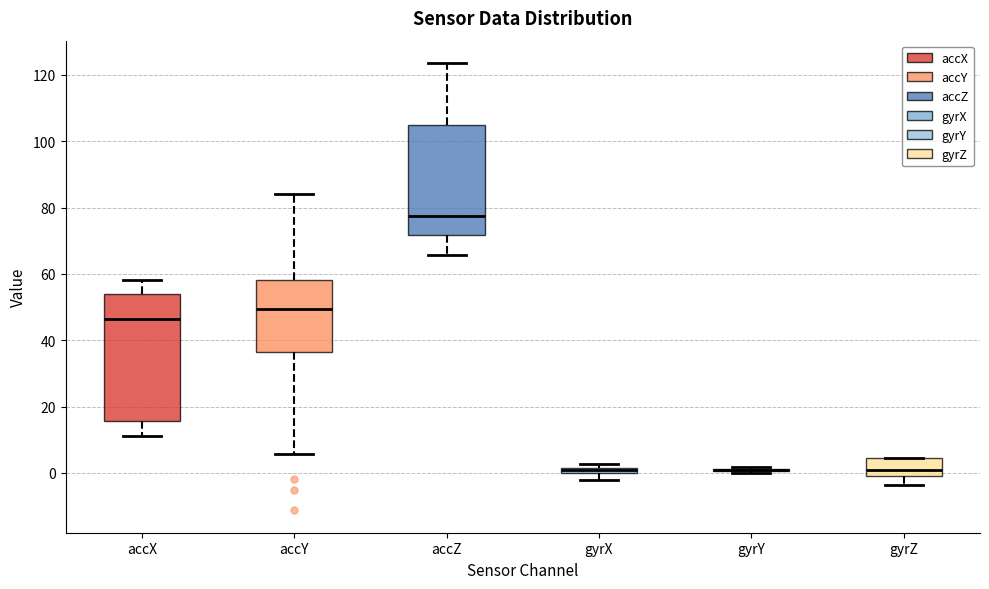

Which box is the tallest, from its lower edge to its upper edge?

accX